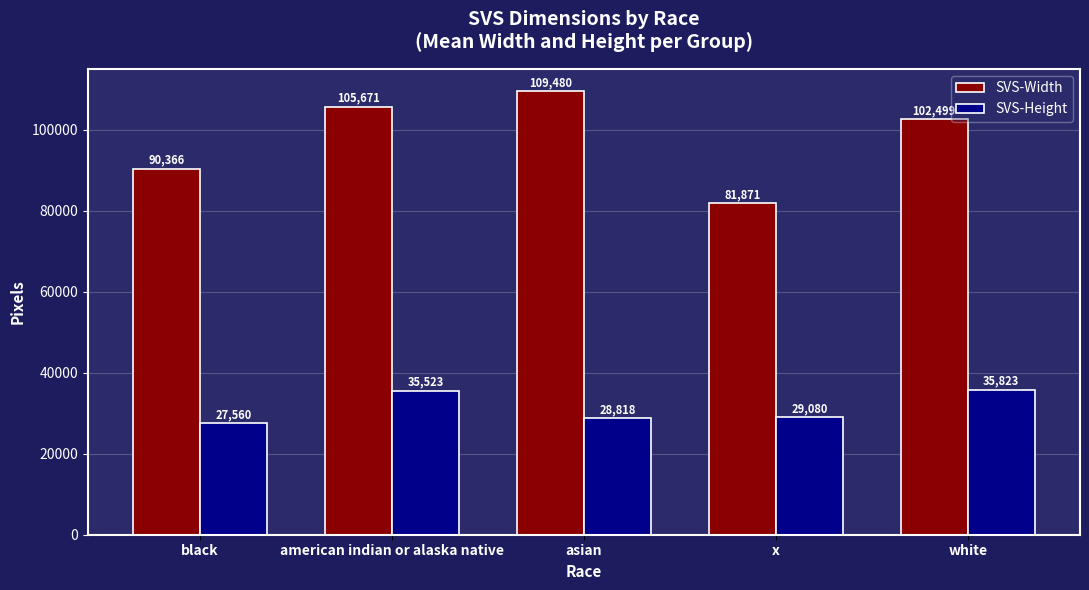

Between x and white, which series saw the biggest shift?

SVS-Width